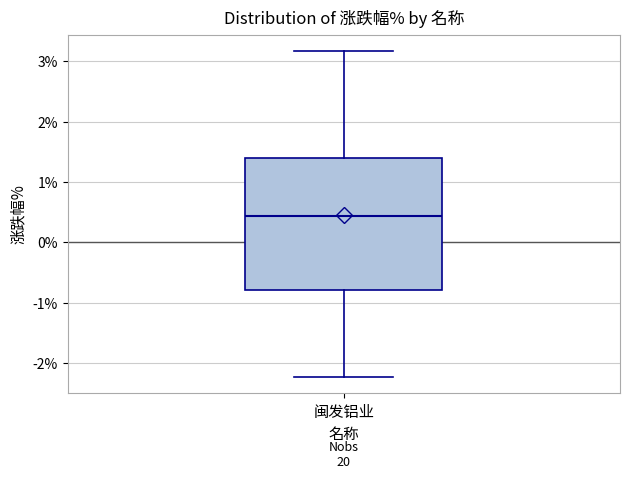

Where does the lower whisker of the box for 闽发铝业 end on the y-axis? The values are not printed on the chart, so give them approximately, as read against the axis.

-2.2